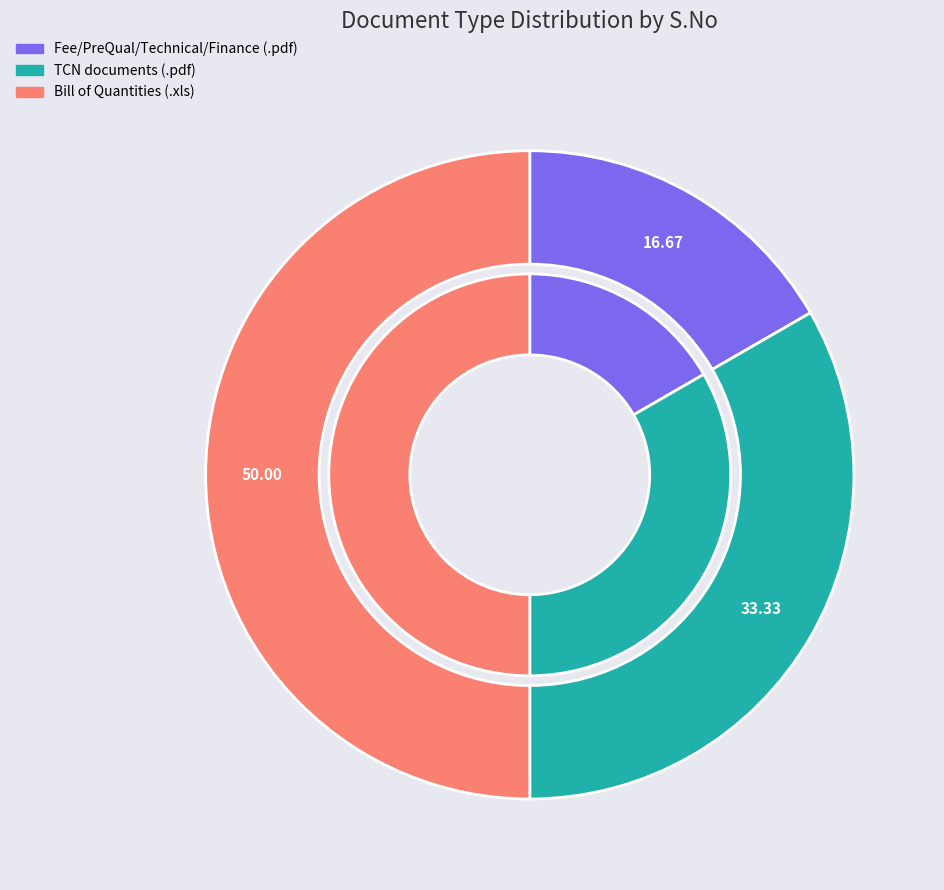

Rank the categories by value from lowest to highest.

.pdf, .pdf (TCN), .xls